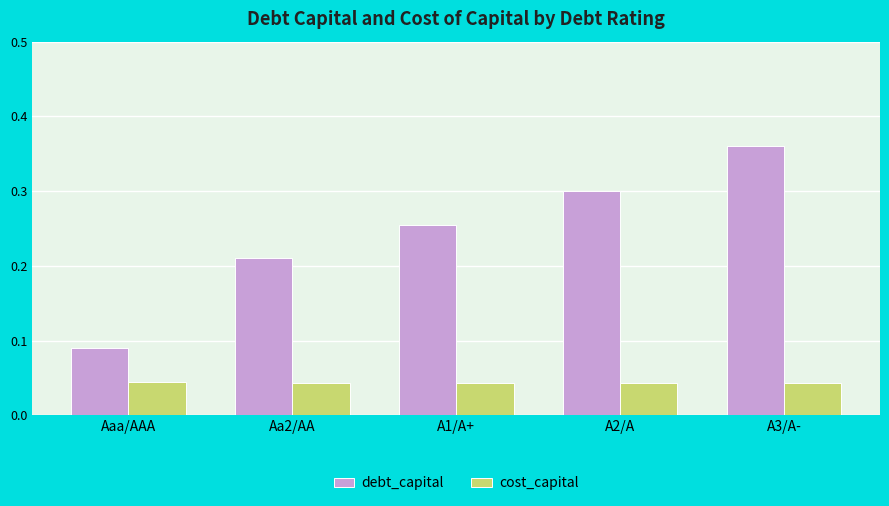

What is the sum of all debt_capital values?

1.2